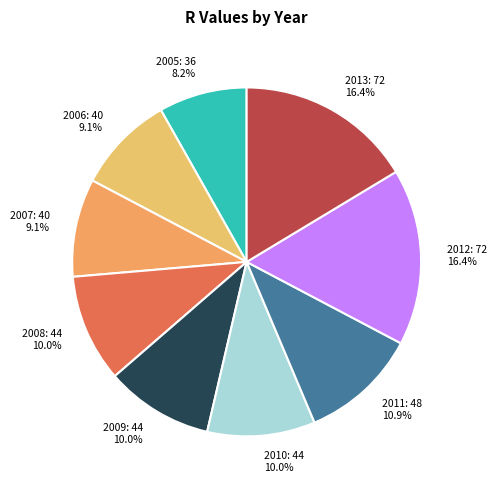

Between 2013: 72 16.4% and 2006: 40 9.1%, which is larger?

2013: 72 16.4%